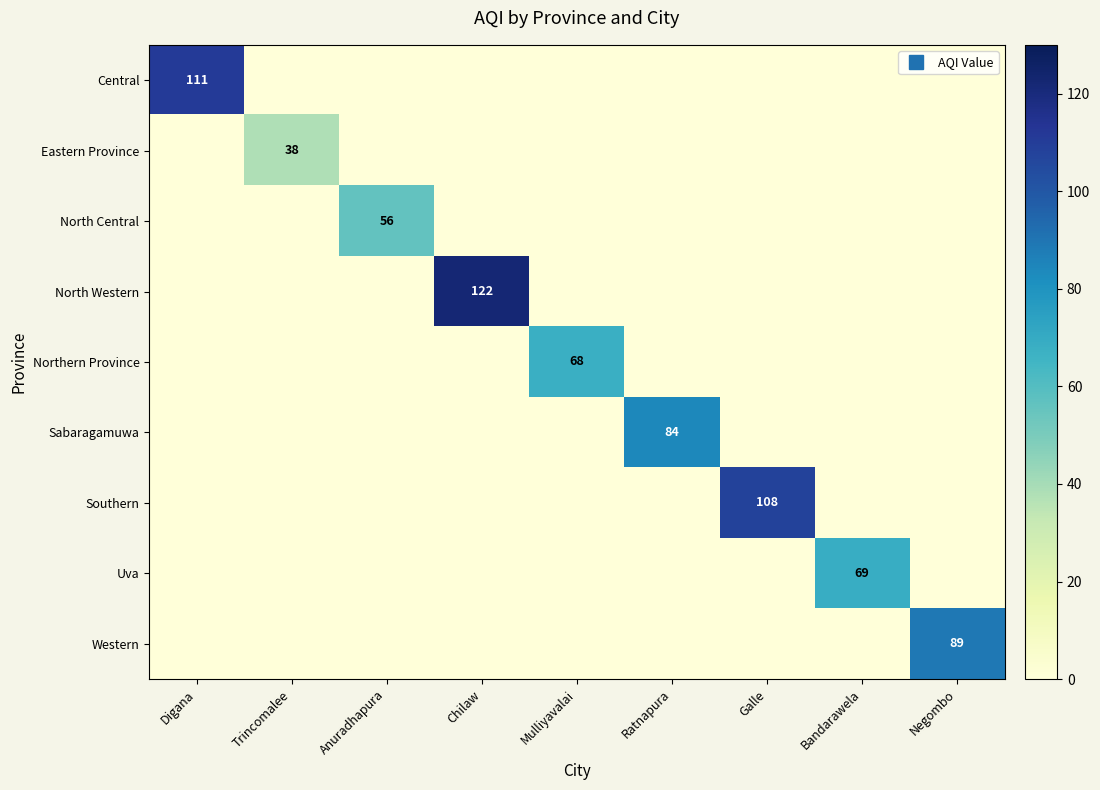

Is the value of North Western at Trincomalee greater than the value of Sabaragamuwa at Galle?

No